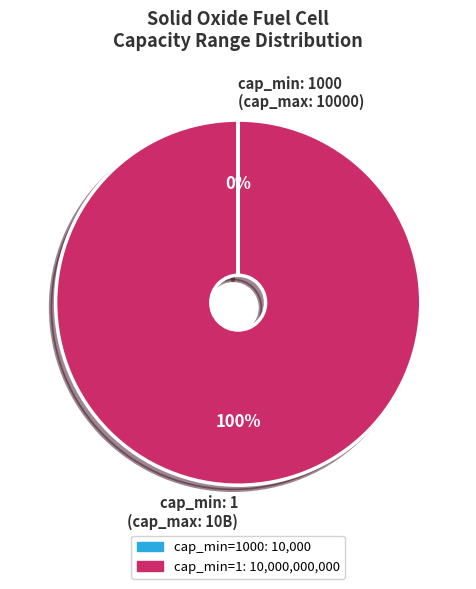

True or false: cap_min: 1 (cap_max: 10B) accounts for 95% of the total.

False